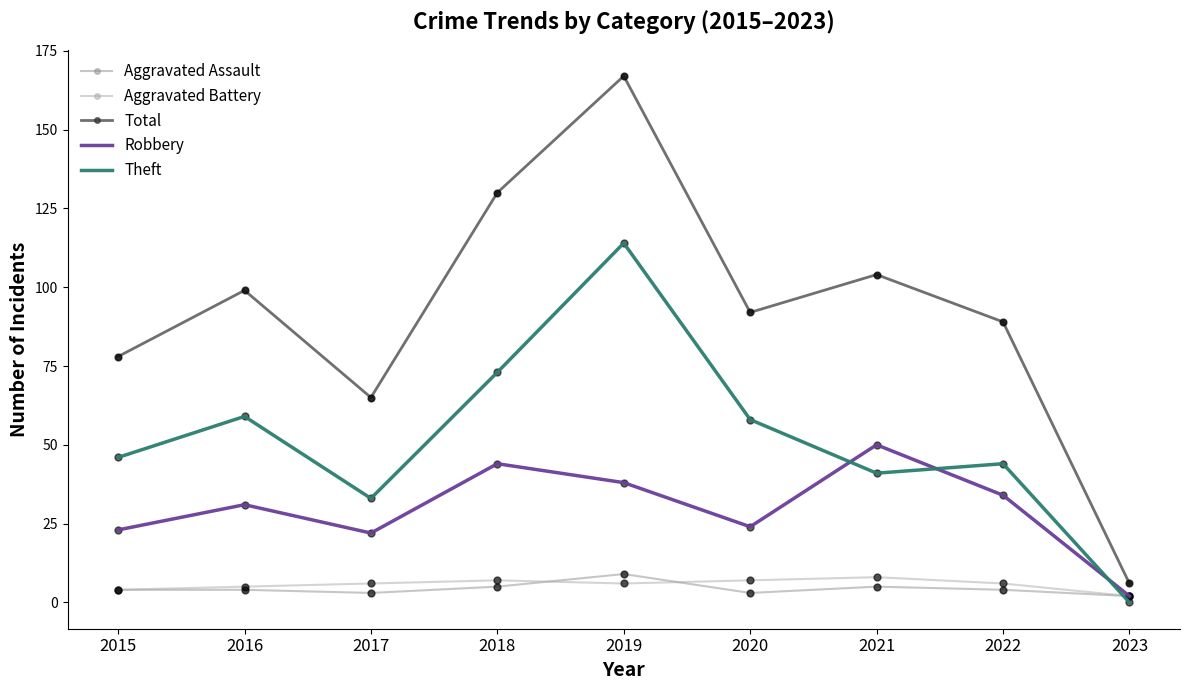

What are all the series names shown in the legend?

Aggravated Assault, Aggravated Battery, Total, Robbery, Theft